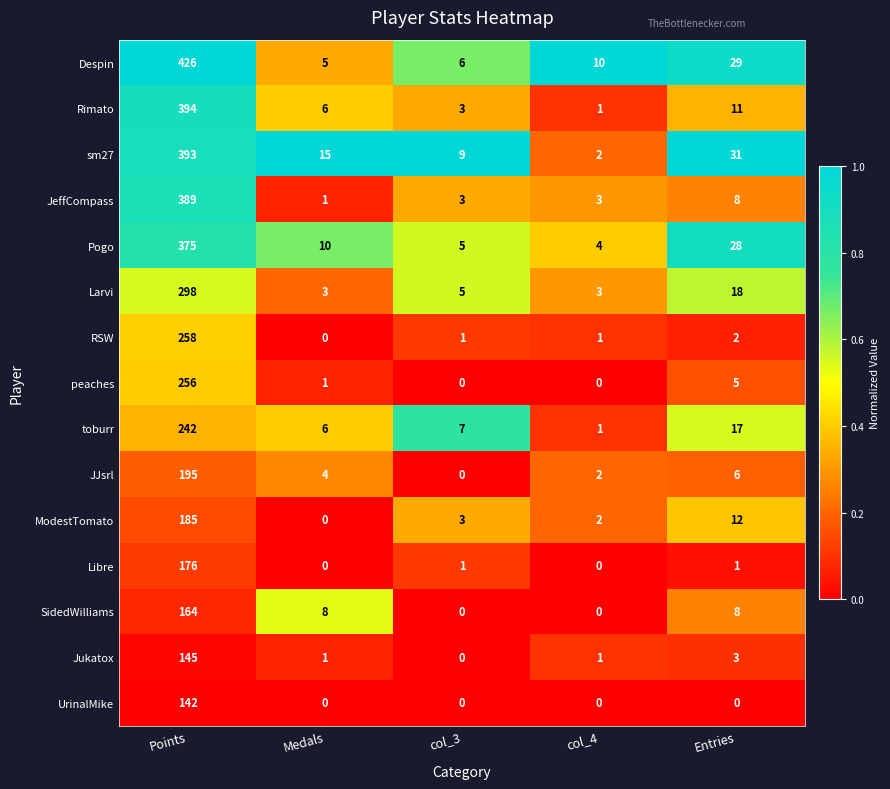

What is the difference between the Jukatox values at Points and col_3?

145